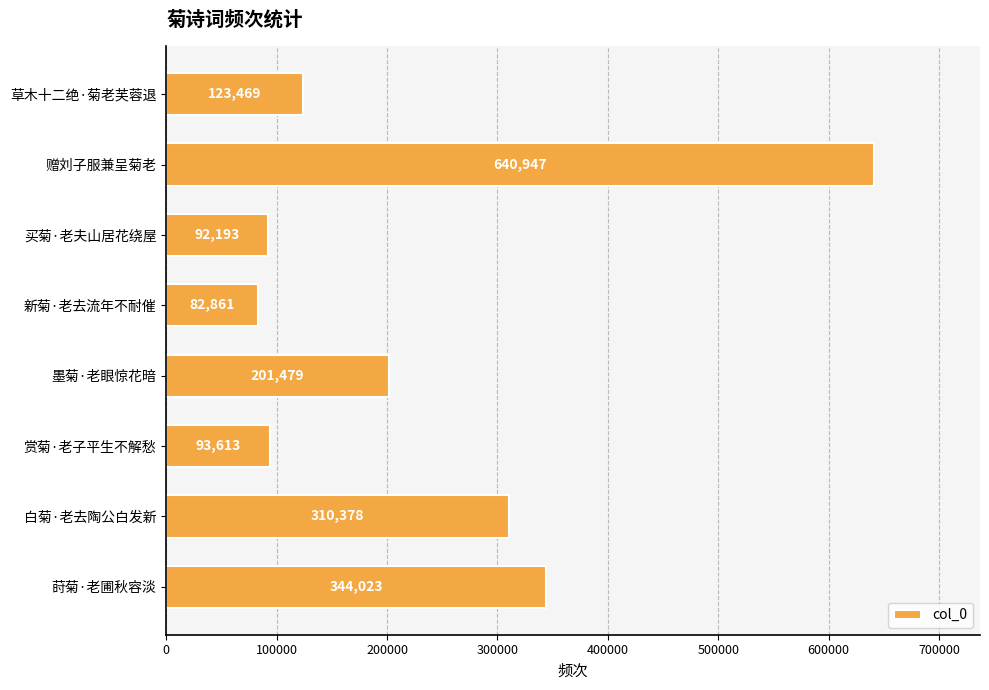

Approximately how many times larger is the value at 赏菊·老子平生不解愁 compared to 莳菊·老圃秋容淡?

0.3